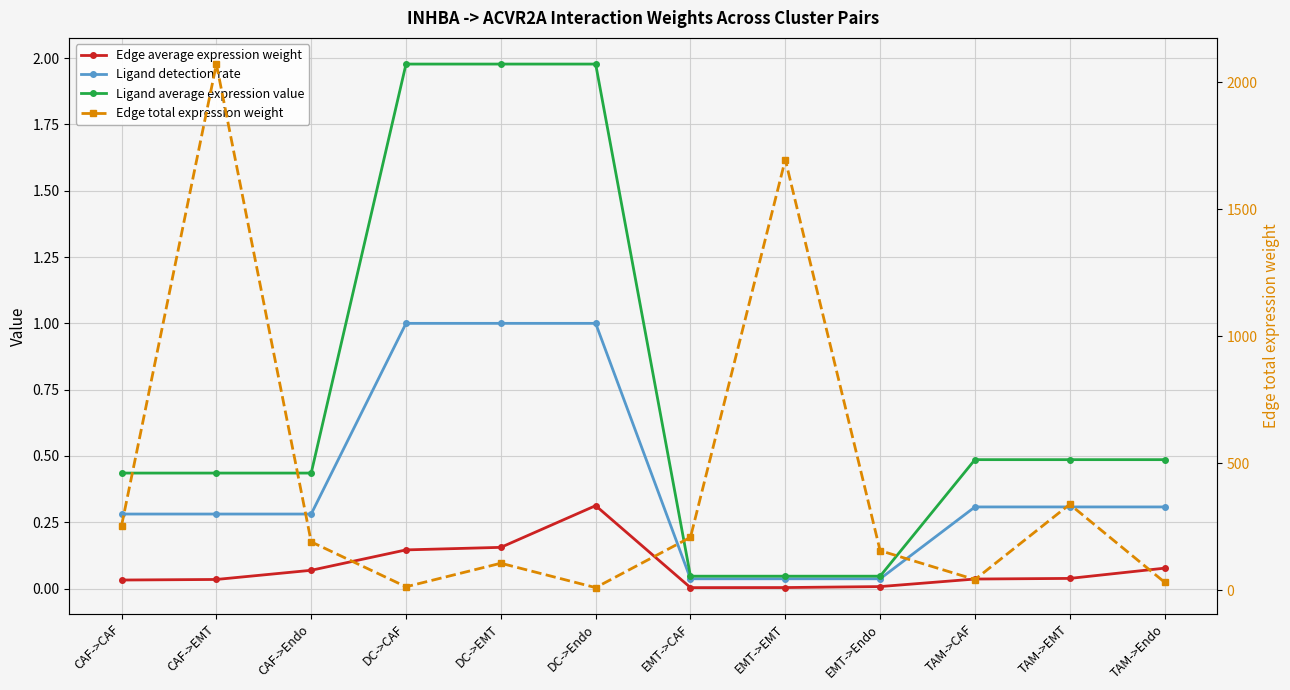

What is the value of the Ligand average expression value point at the 3rd from the left?

0.4